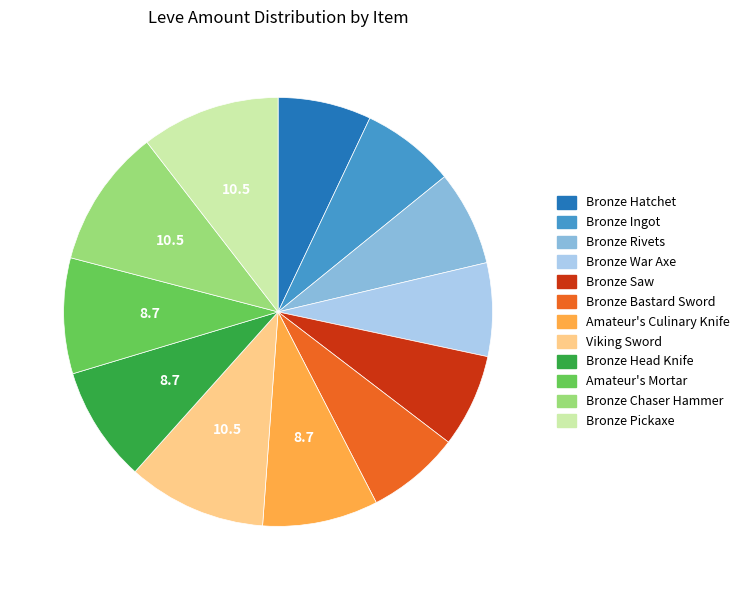

Between Bronze Ingot and Bronze Chaser Hammer, which is larger?

Bronze Chaser Hammer